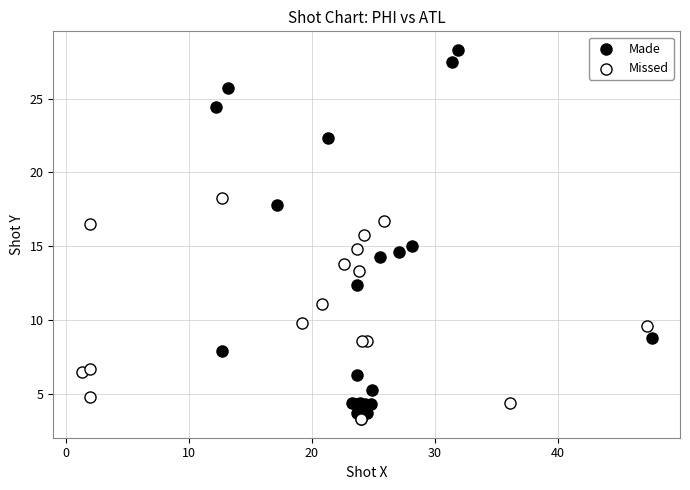

Which series contains the highest Y value?

Made